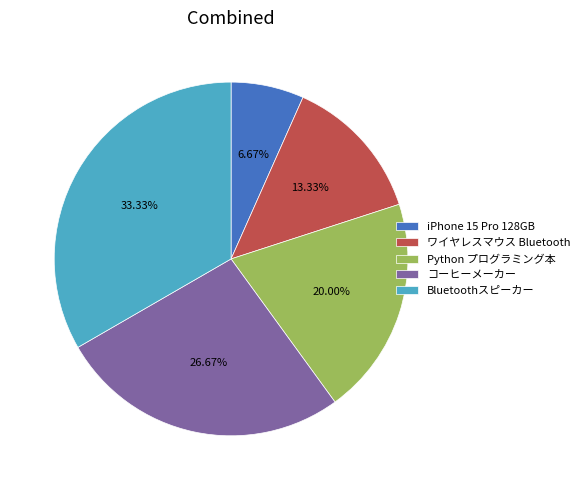

Which slice is the smallest?

iPhone 15 Pro 128GB